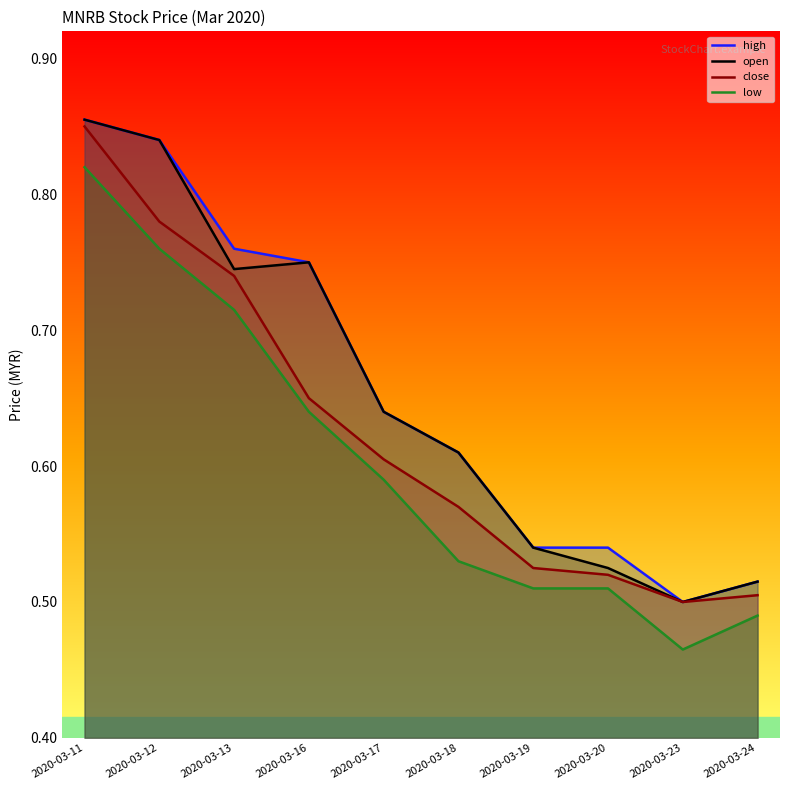

How many interior local valleys does the low series have?

1